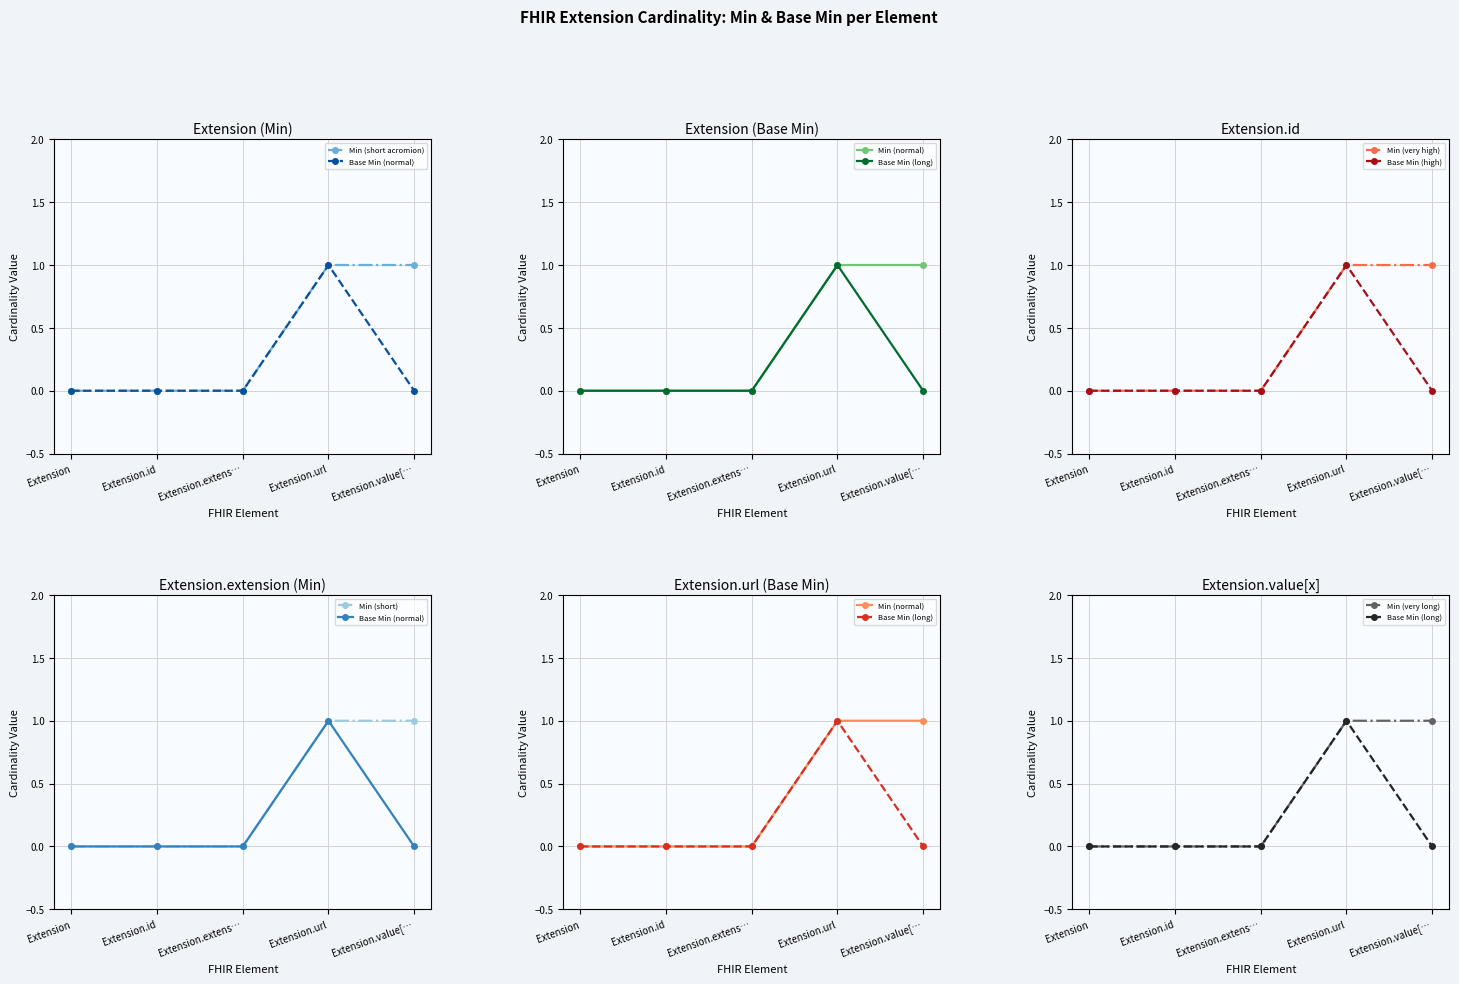

Rank the series by their maximum value, from highest to lowest.

Min, Base Min